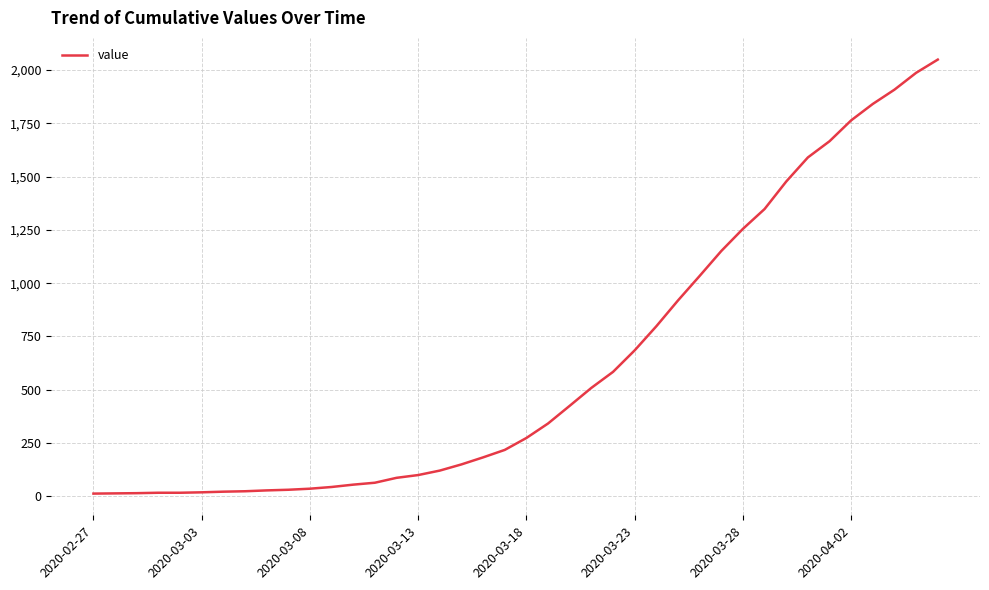

What is the greatest value displayed?

2049